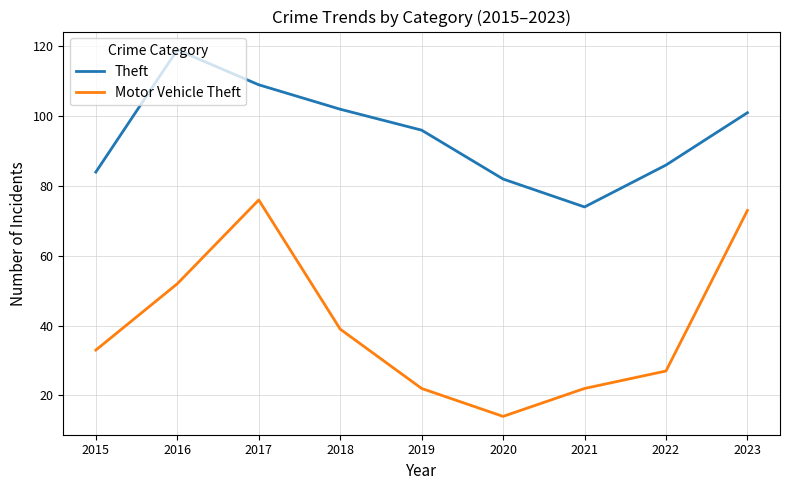

Read the Motor Vehicle Theft value at 2017, to the nearest 5.

75